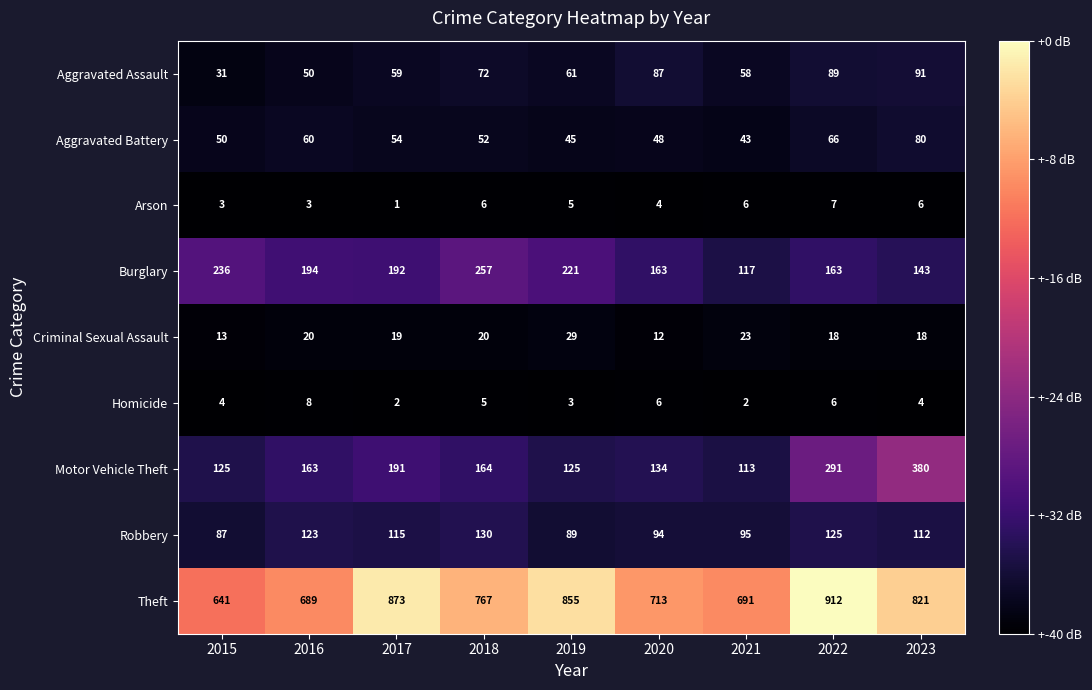

What is the greatest value displayed?

912